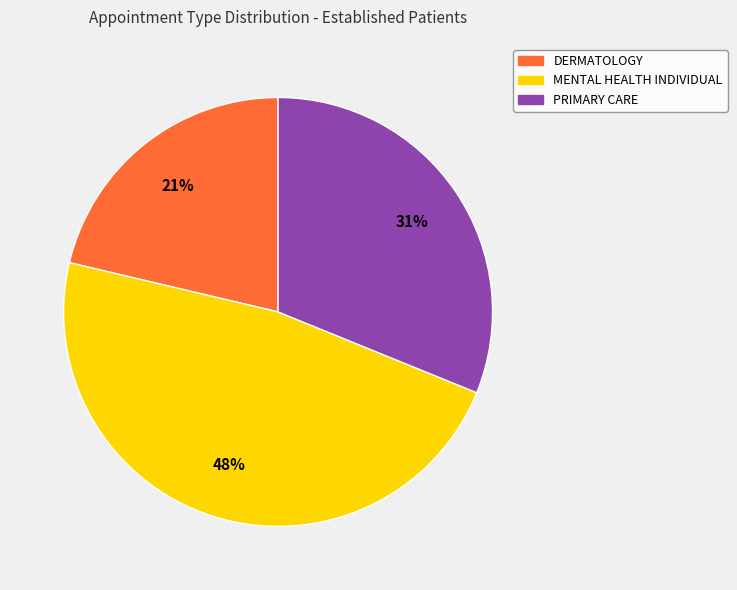

How many segments does this pie chart have?

3